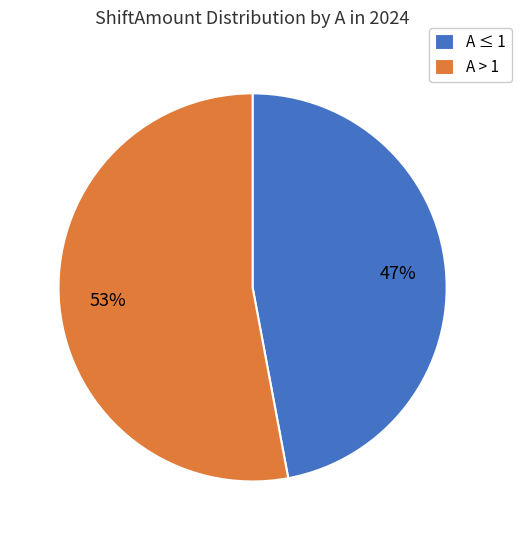

The A ≤ 1 slice represents 47% of the pie. True or false?

True